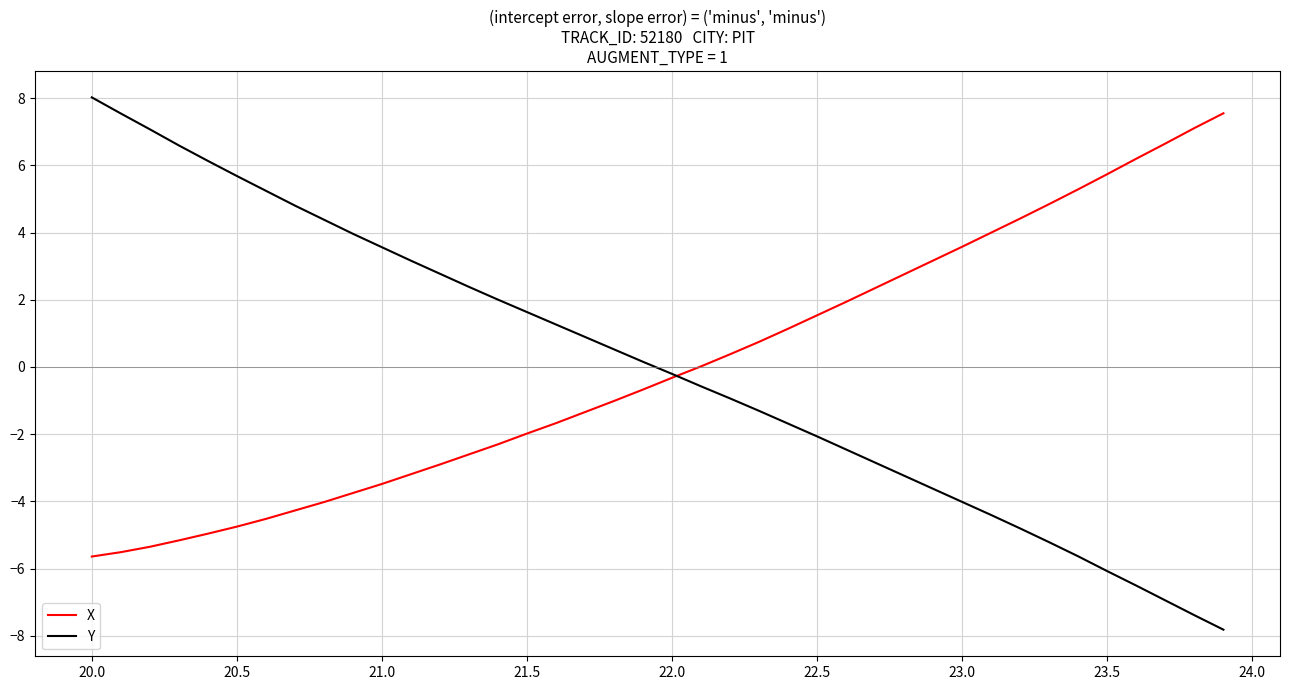

What is the minimum value shown in the chart?

-7.8